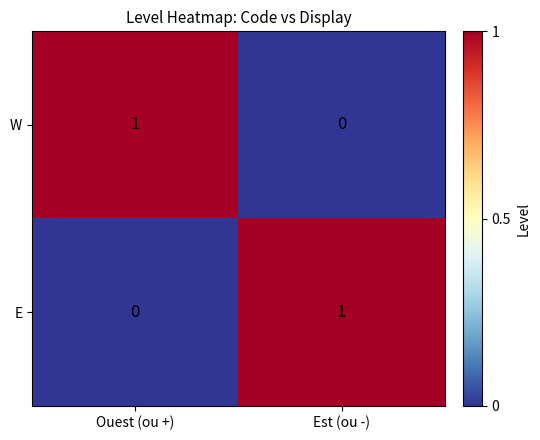

The E series shows 1 at Est (ou -). True or false?

True